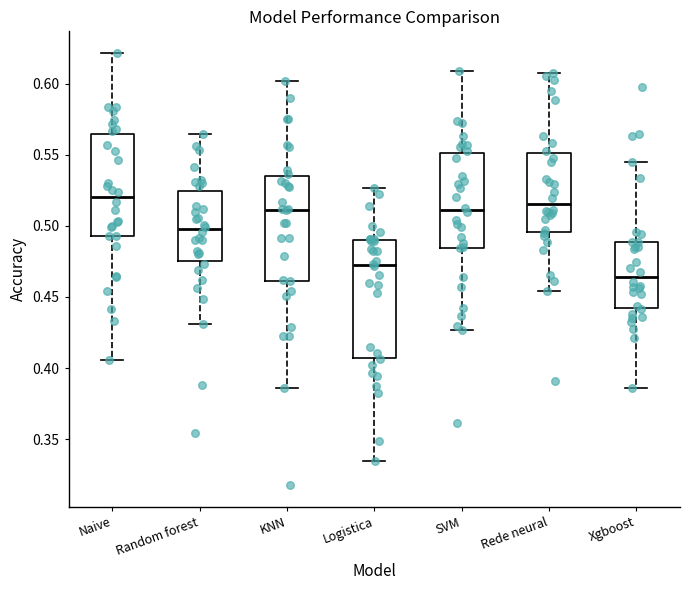

Where is the upper edge of the box for Xgboost on the y-axis? The values are not printed on the chart, so give them approximately, as read against the axis.

0.490